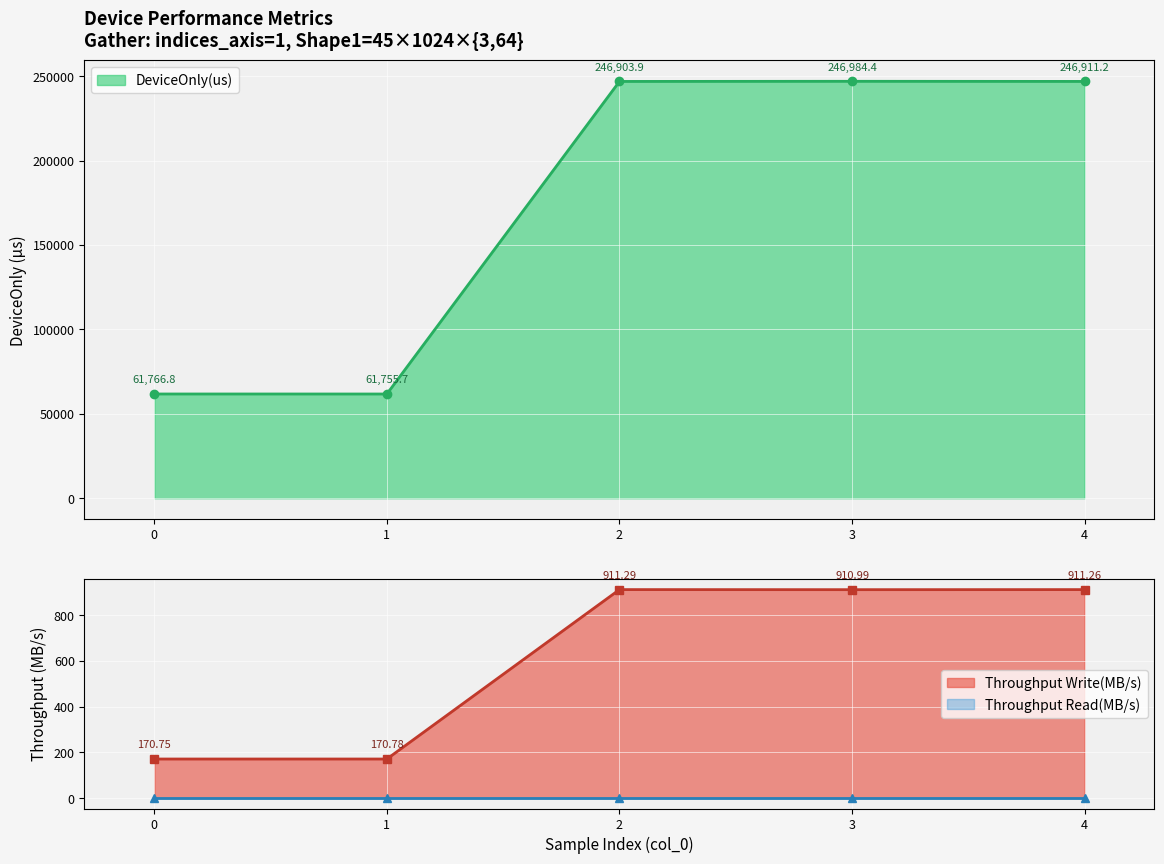

True or false: Throughput Write(MB/s) and DeviceOnly(us) intersect in this chart.

False